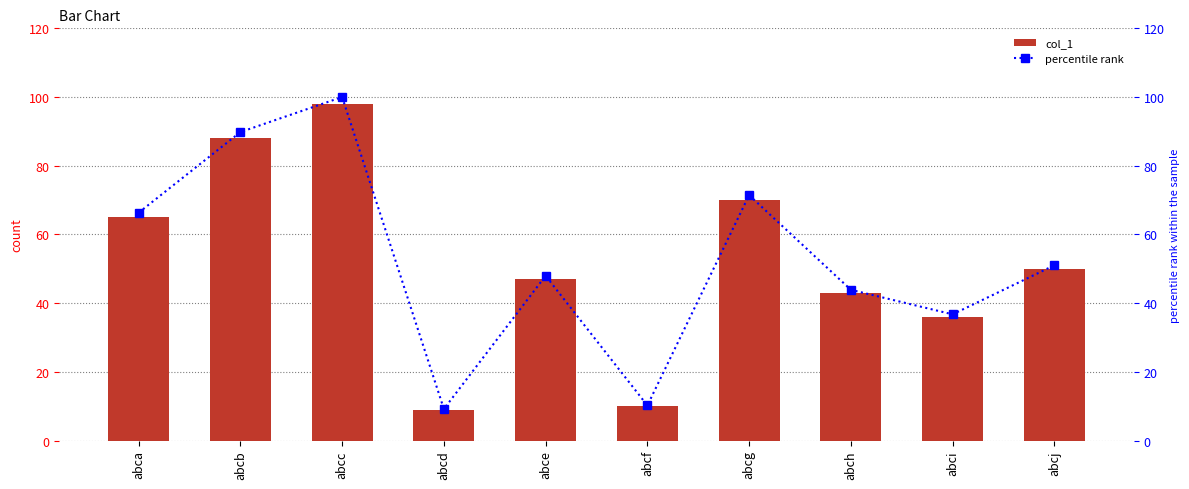

At which label does percentile rank first exceed 51?

abca